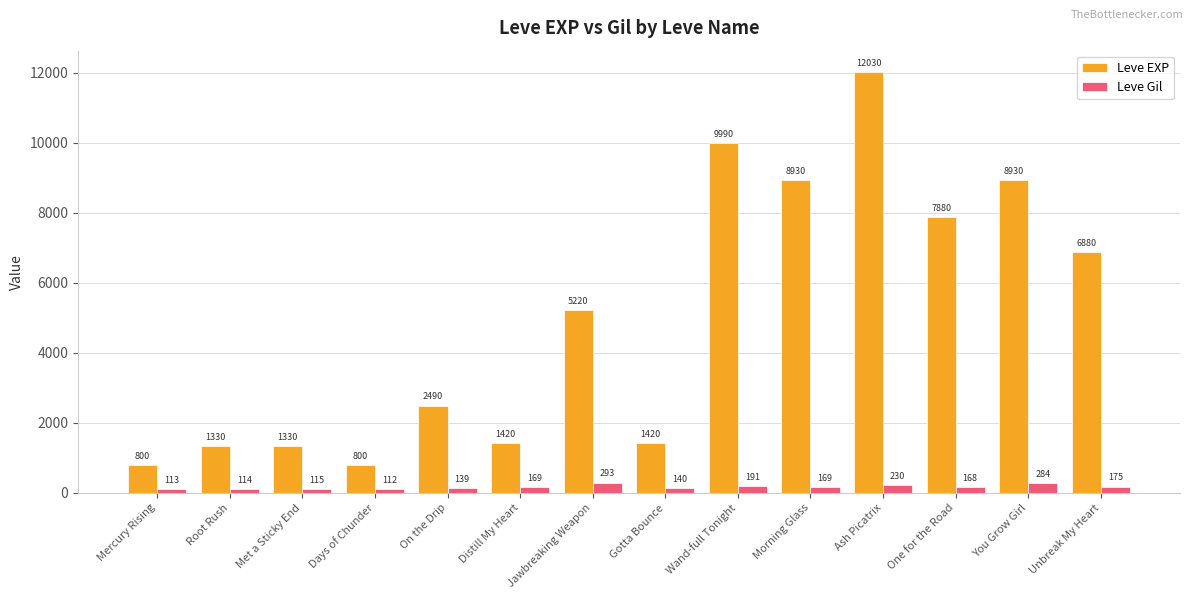

At how many categories does at least one series exceed 6873?

6